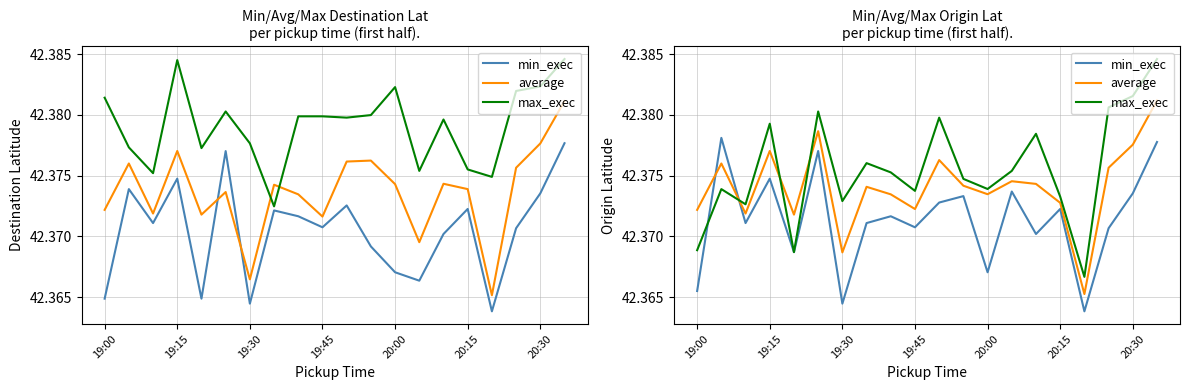

Which series ends up on top after the final intersection of max_exec and min_exec?

max_exec